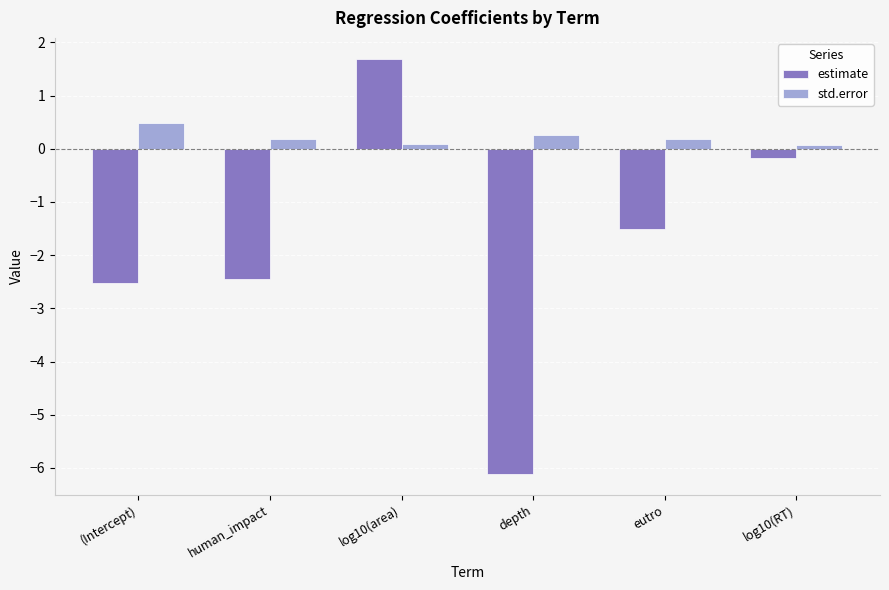

Which series changed the most between depth and eutro?

estimate